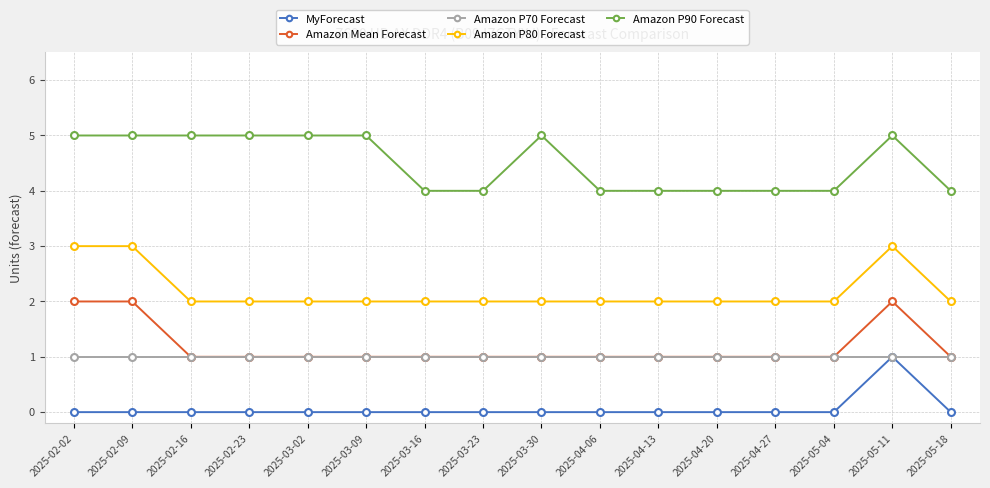

What is the difference between the highest and lowest values at 2025-04-20?

4